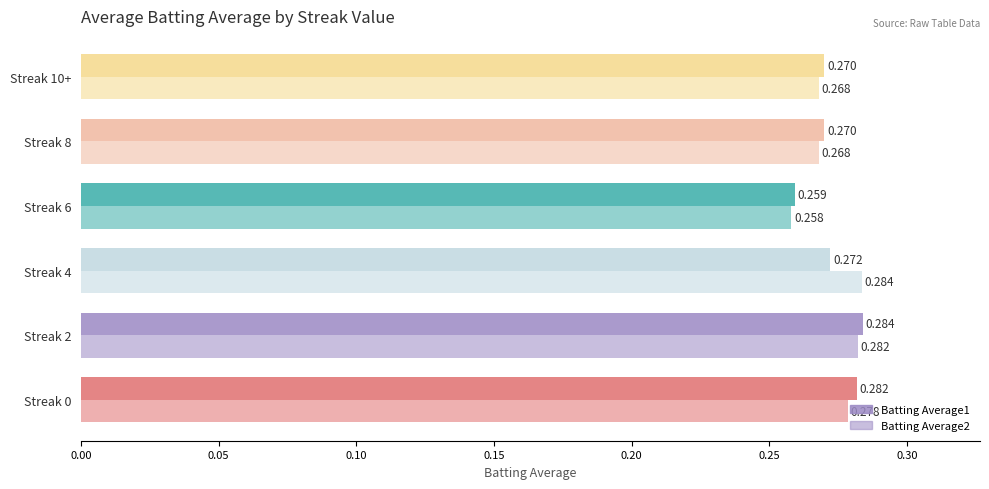

What is the minimum value for Batting Average1?

0.3